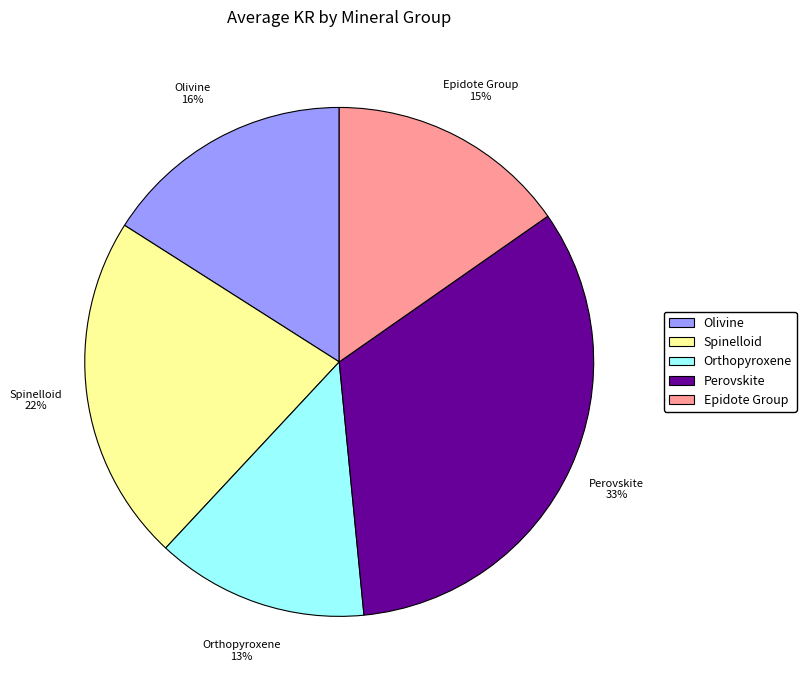

Combined, do Perovskite and Olivine account for over 50%?

No